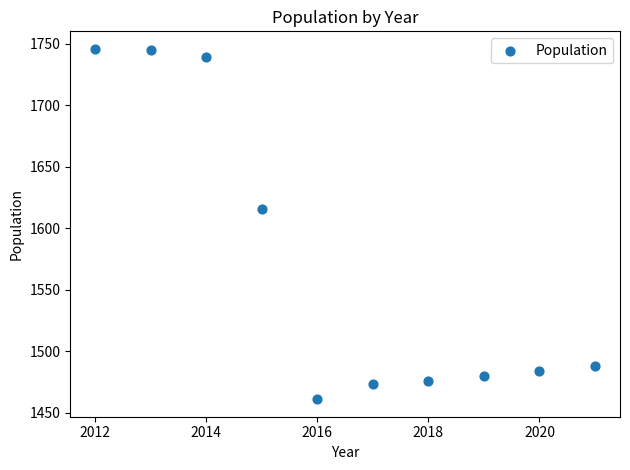

What Y value in the scatter plot is closest to 1603?

1616